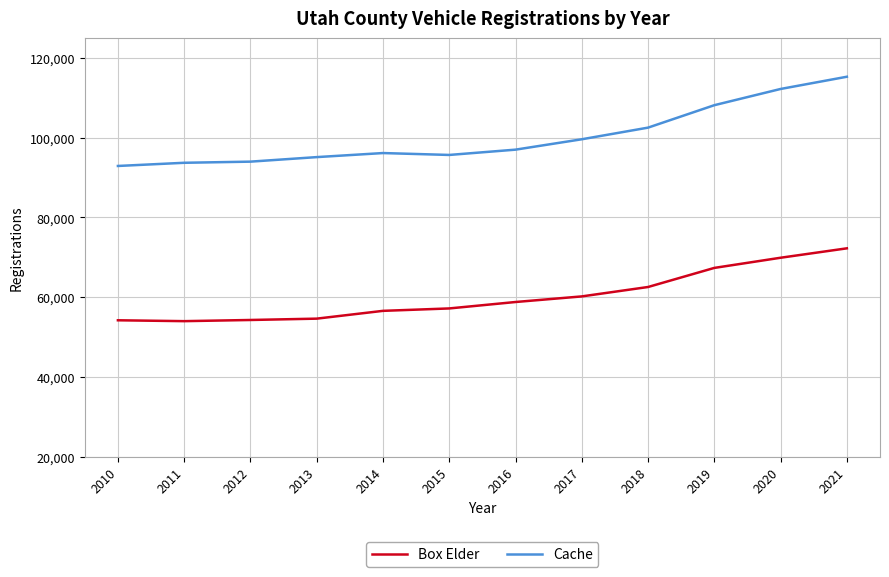

At 2015, list the series in order from smallest to largest.

Box Elder, Cache